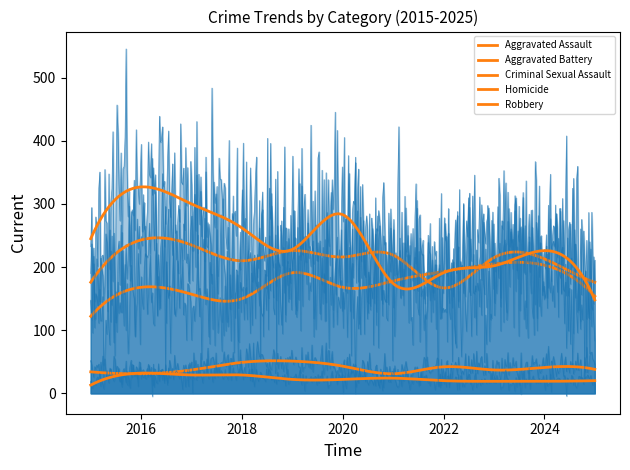

What is the difference between the maximum and minimum values in the Criminal Sexual Assault series?

20